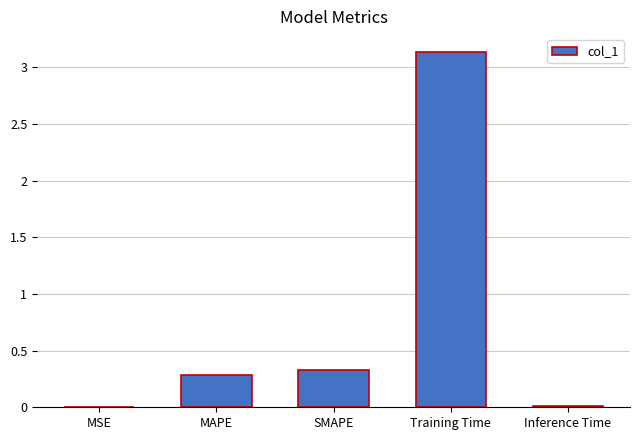

The chart shows a value of 5.3 at Training Time. True or false?

False